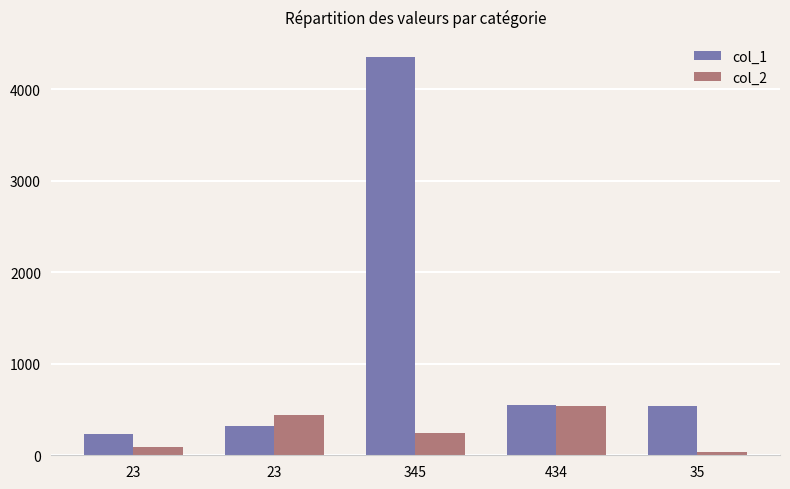

How many bars are there in each group?

2